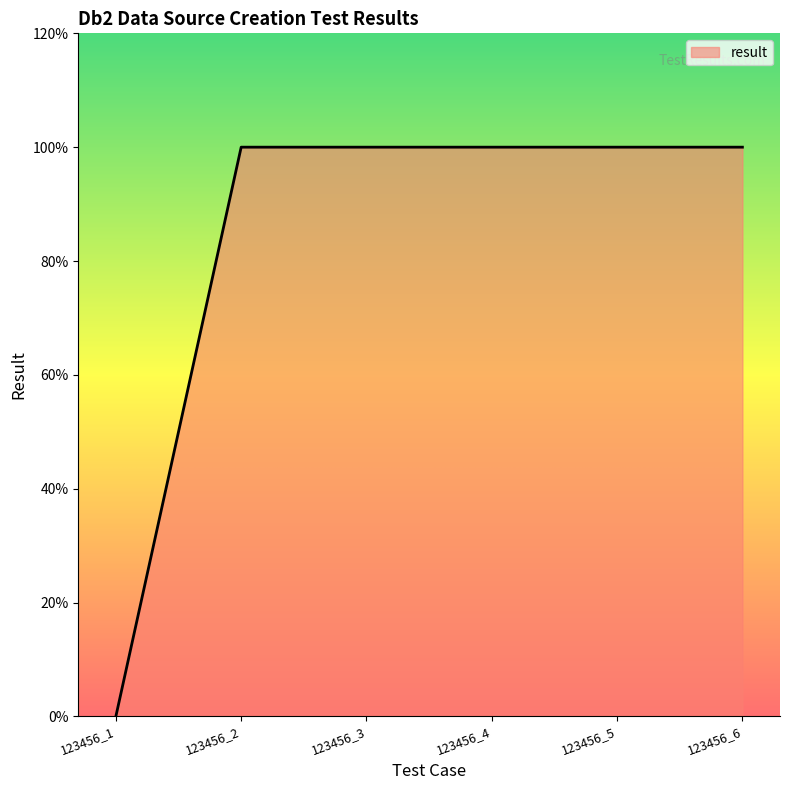

Is this an area chart (filled region under the line)?

Yes